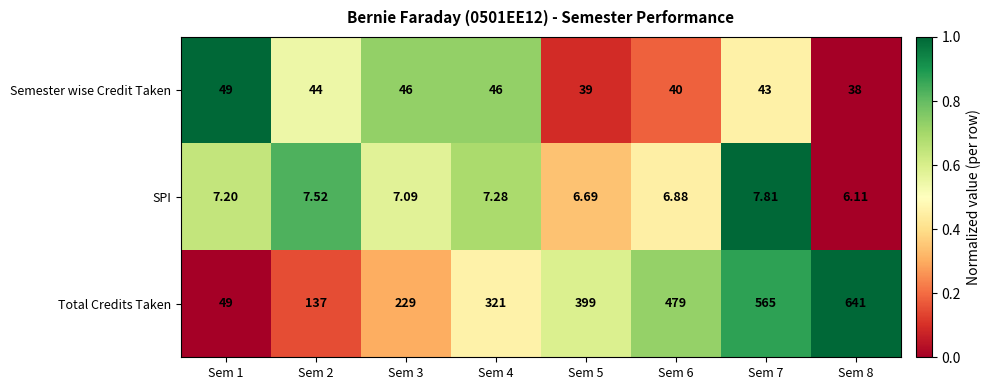

Is the value of Semester wise Credit Taken at Sem 7 greater than the value of Total Credits Taken at Sem 8?

No